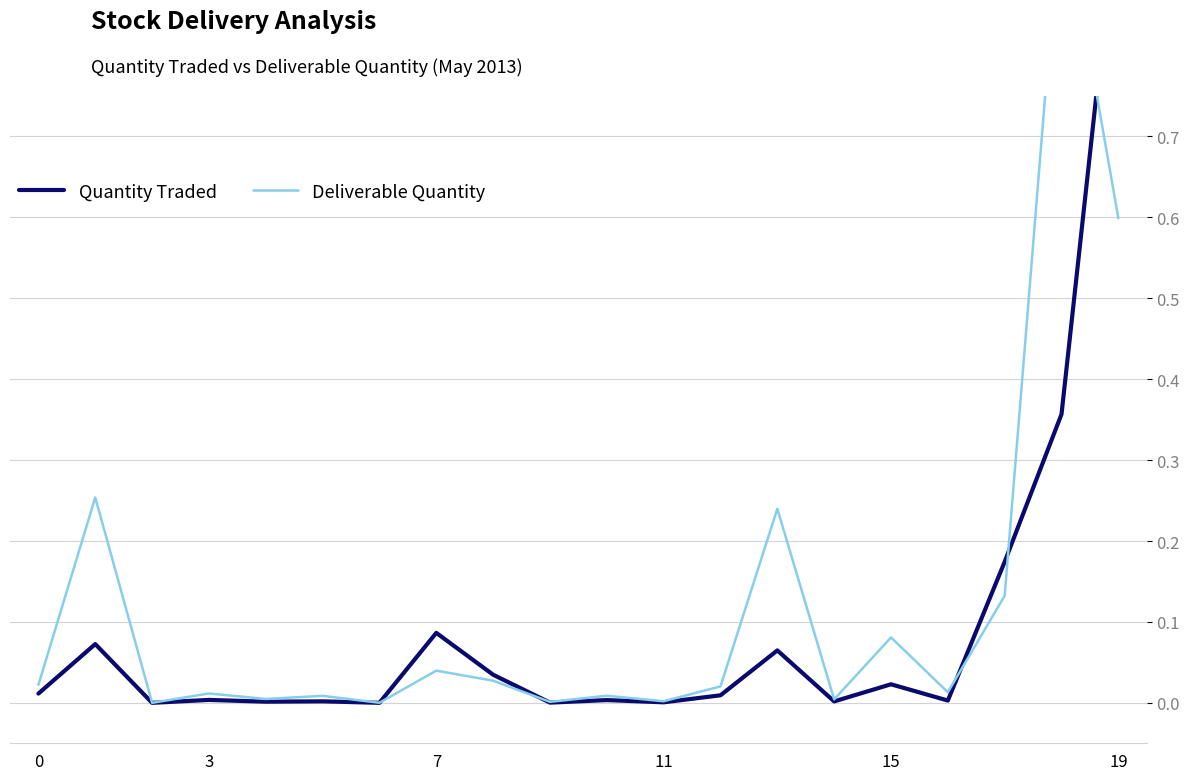

What is the greatest value displayed?

1.0